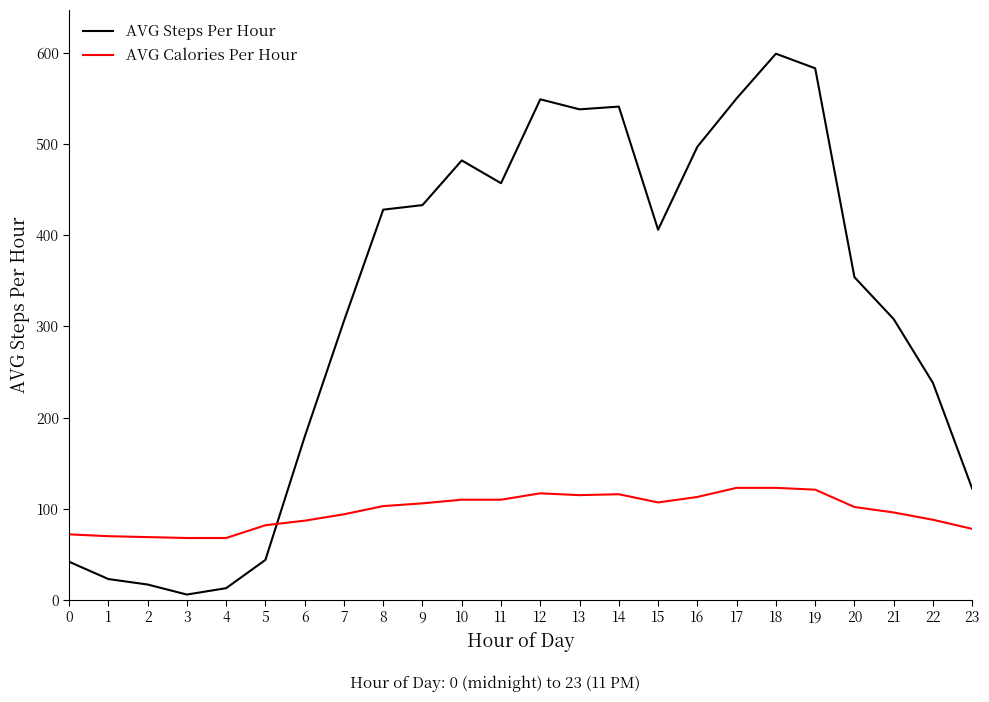

At which category is the sum across all series the highest?

18